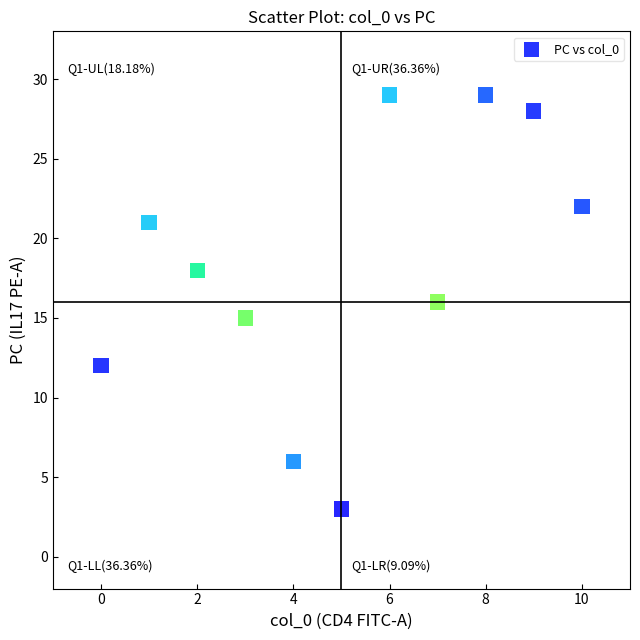

What is the average Y value?

18